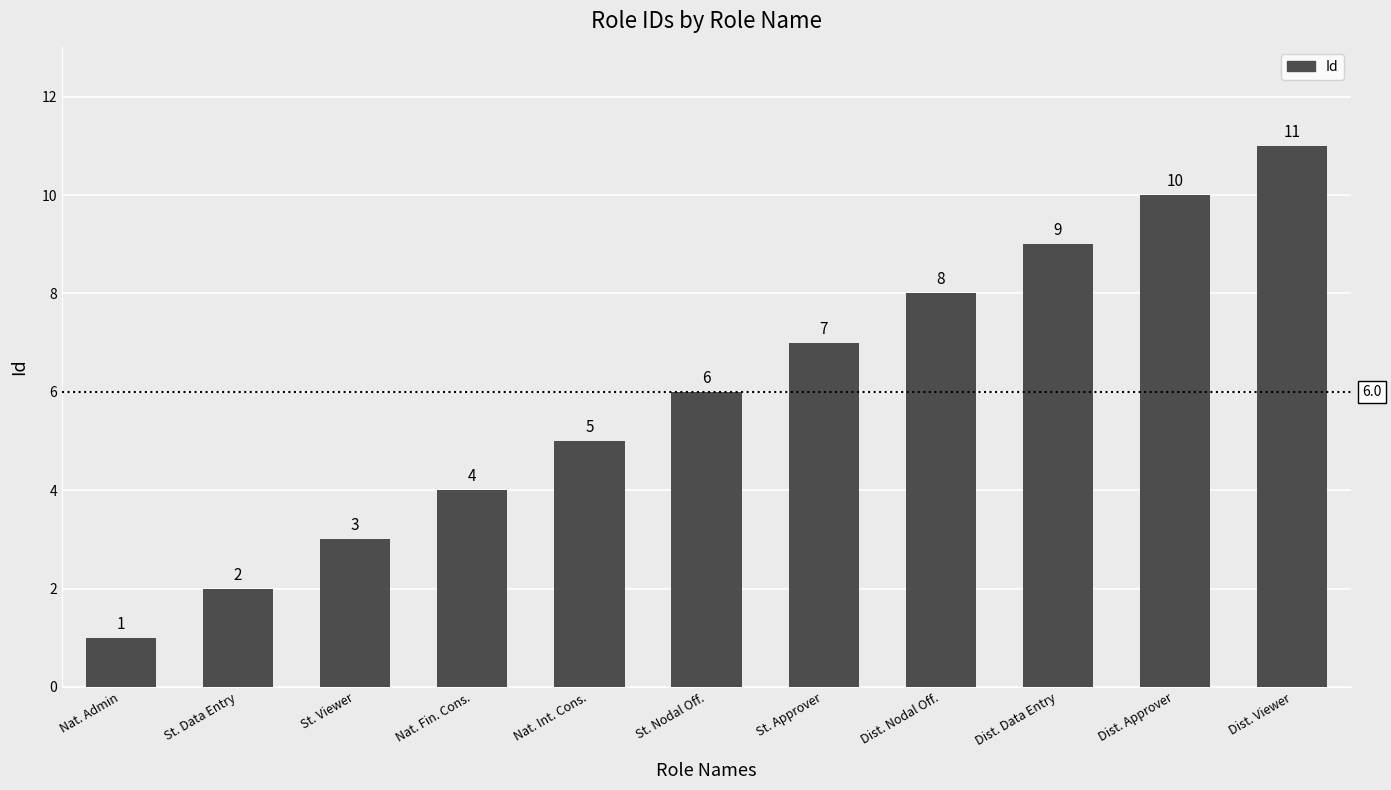

How many bars are there in total?

11